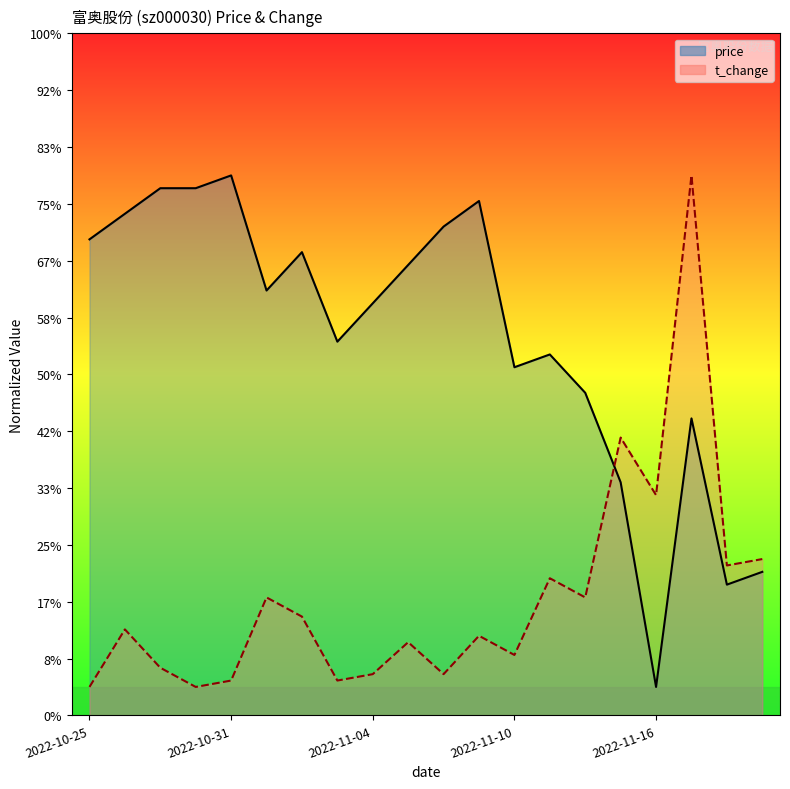

What are all the series names shown in the legend?

price, t_change